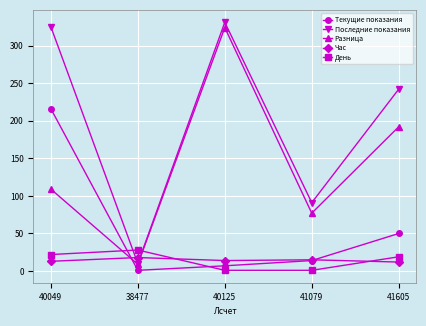

What is the total value across all series at 40125?

677